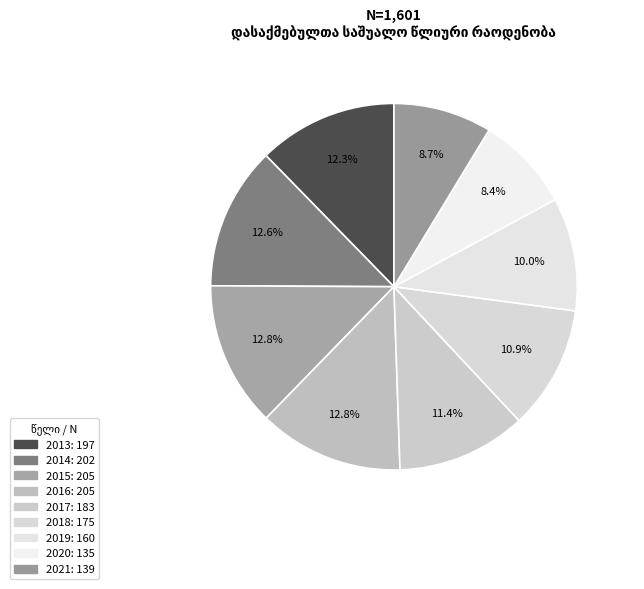

Rank the categories by value from highest to lowest.

2015, 2016, 2014, 2013, 2017, 2018, 2019, 2021, 2020